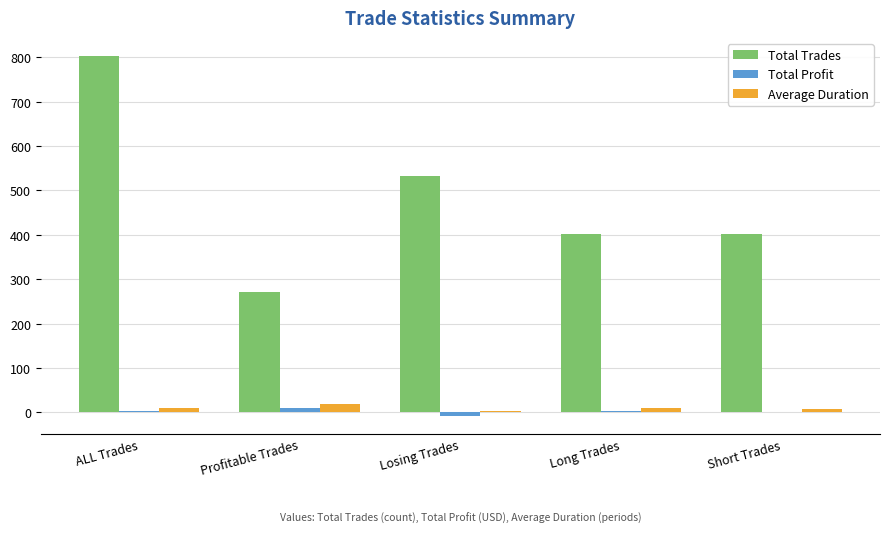

What is the approximate value of Total Profit at Long Trades?

2.9